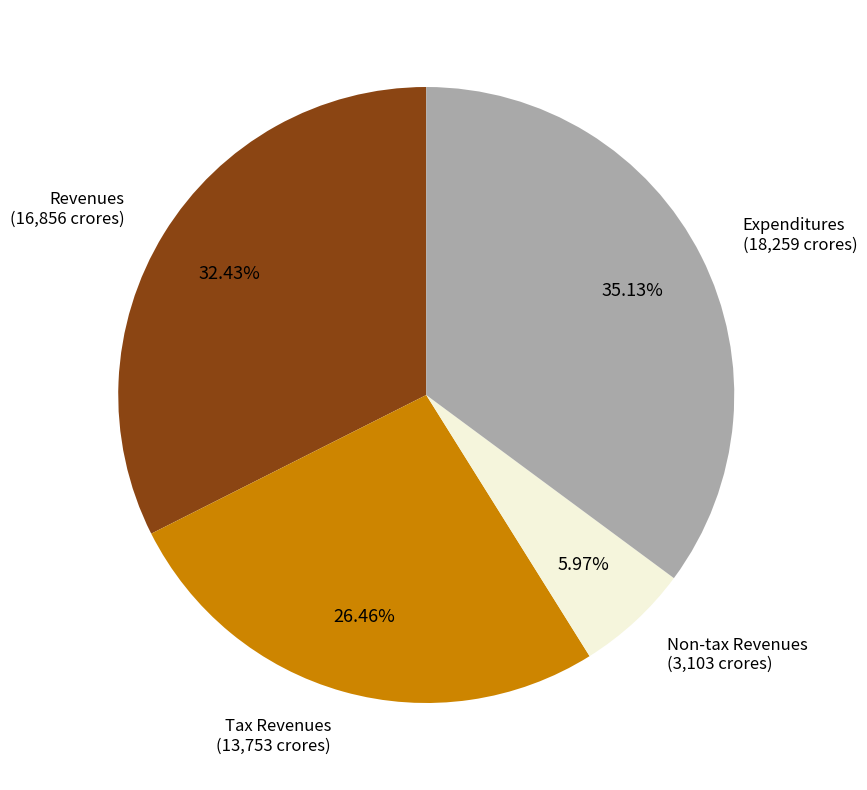

Is there any slice that represents more than half of the pie?

No